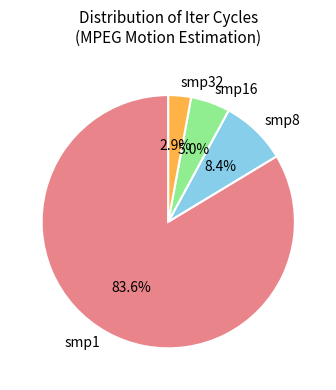

Combined, do smp8 and smp1 account for over 50%?

Yes